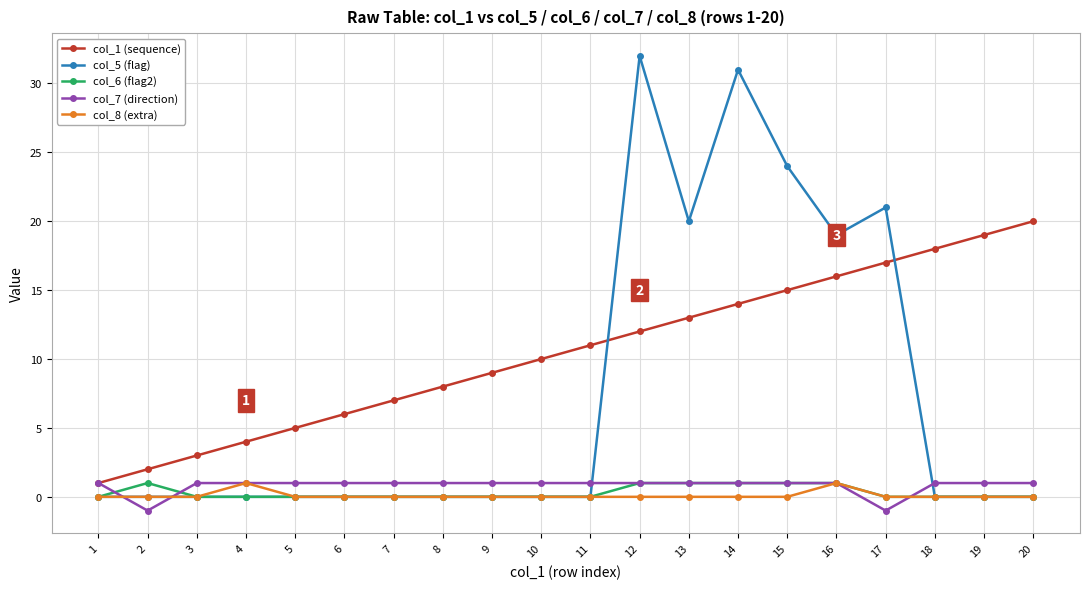

True or false: col_8 (extra) has more than 1 interior local peaks.

True